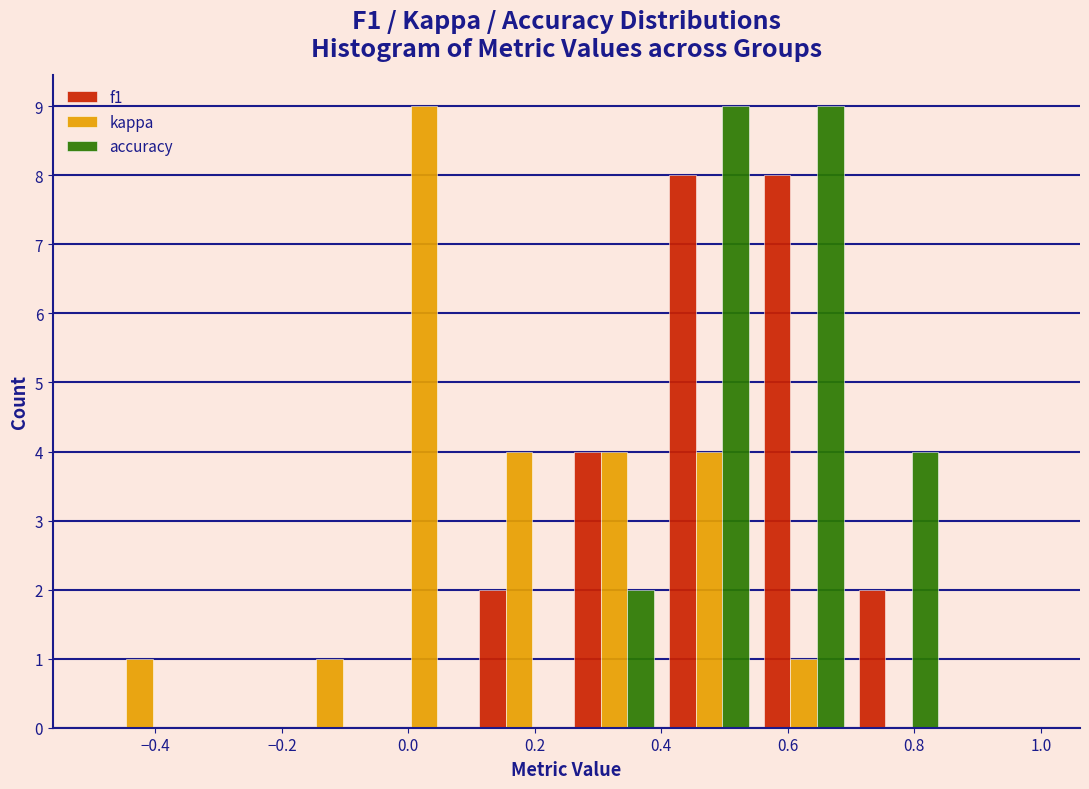

Reading left to right, list every range on the x-axis with the height of the bar of each series over it. Neither the bar edges nor the heights are printed on the chart, so give them approximately, as read against the axes.

-0.50 to -0.35: f1=0	kappa=1	accuracy=0
-0.35 to -0.20: f1=0	kappa=0	accuracy=0
-0.20 to -0.05: f1=0	kappa=1	accuracy=0
-0.05 to 0.10: f1=0	kappa=9	accuracy=0
0.10 to 0.25: f1=2	kappa=4	accuracy=0
0.25 to 0.40: f1=4	kappa=4	accuracy=2
0.40 to 0.55: f1=8	kappa=4	accuracy=9
0.55 to 0.70: f1=8	kappa=1	accuracy=9
0.70 to 0.85: f1=2	kappa=0	accuracy=4
0.85 to 1.00: f1=0	kappa=0	accuracy=0